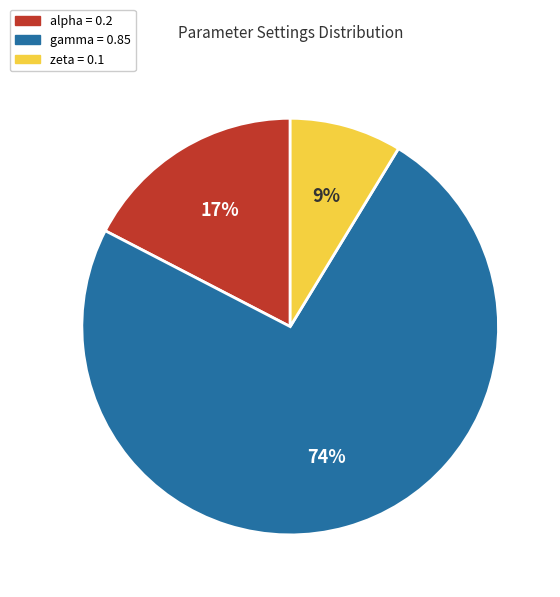

To the nearest percent, what is the combined percentage of zeta = 0.1 and alpha = 0.2?

26%